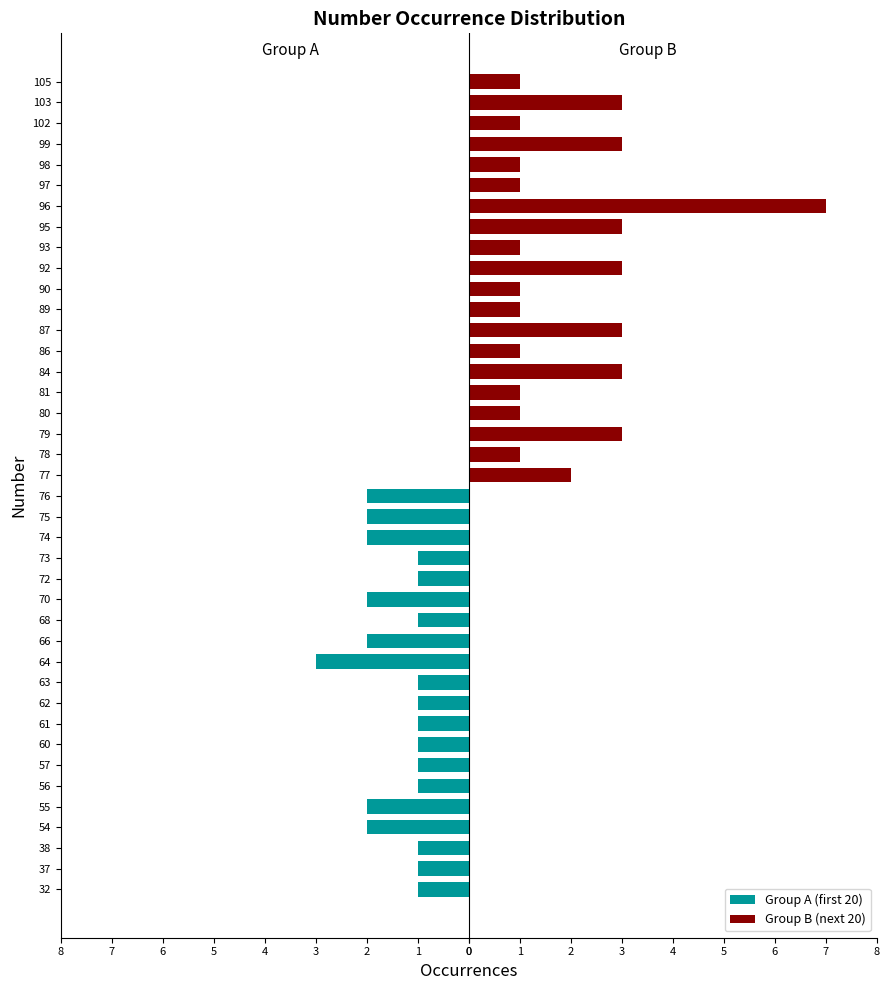

Count the Group A (first 20) values in the range -2 to -1.

19